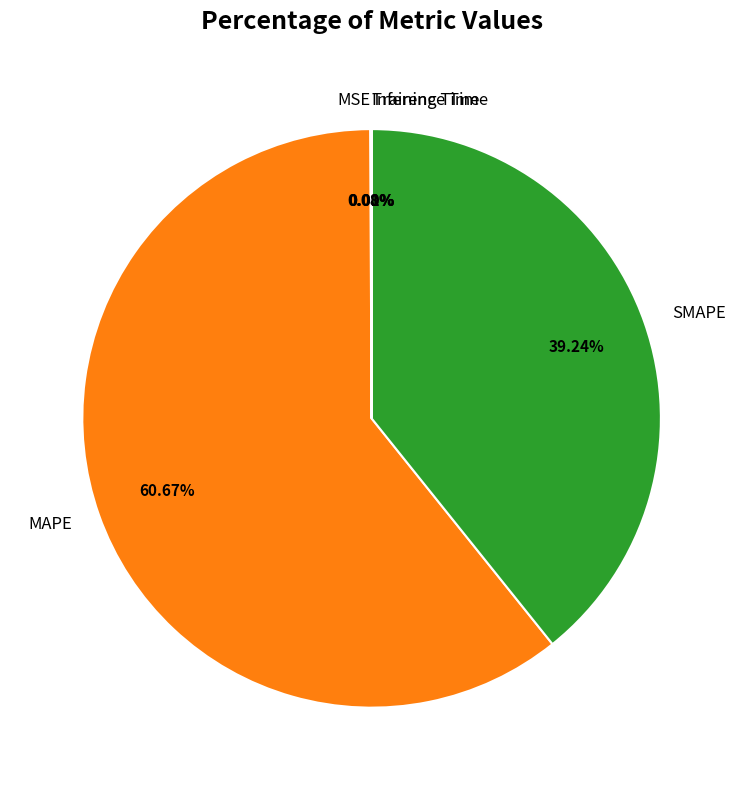

Which category has the biggest portion of the pie?

MAPE